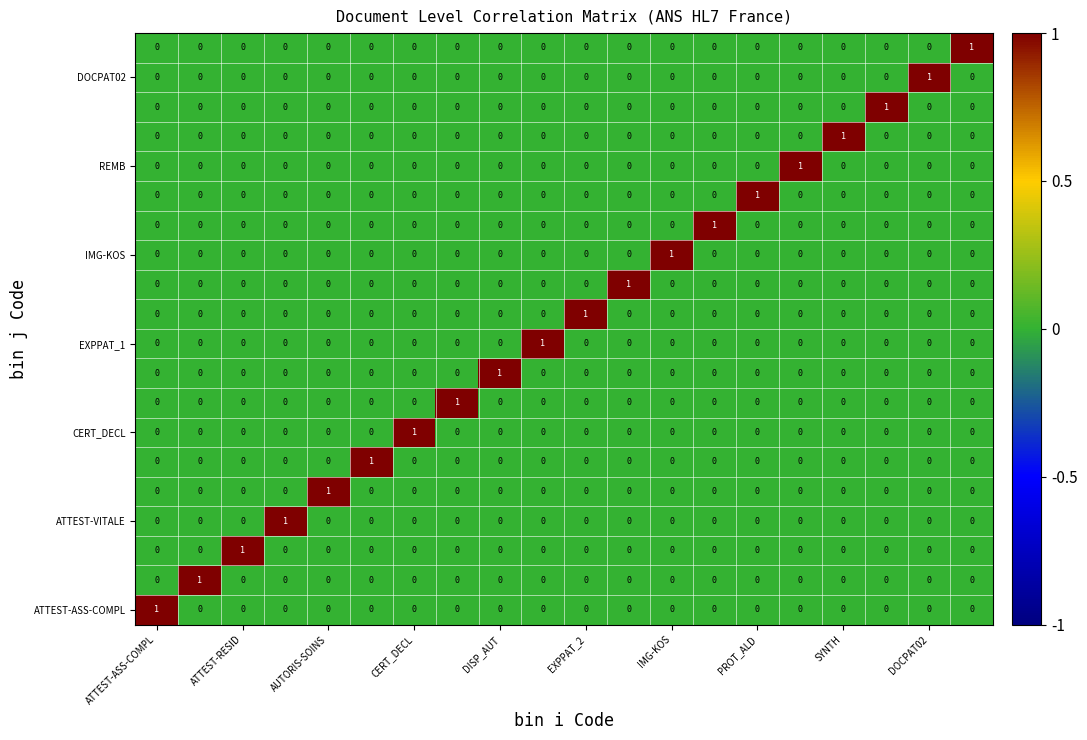

At how many categories does at least one series exceed 0?

20